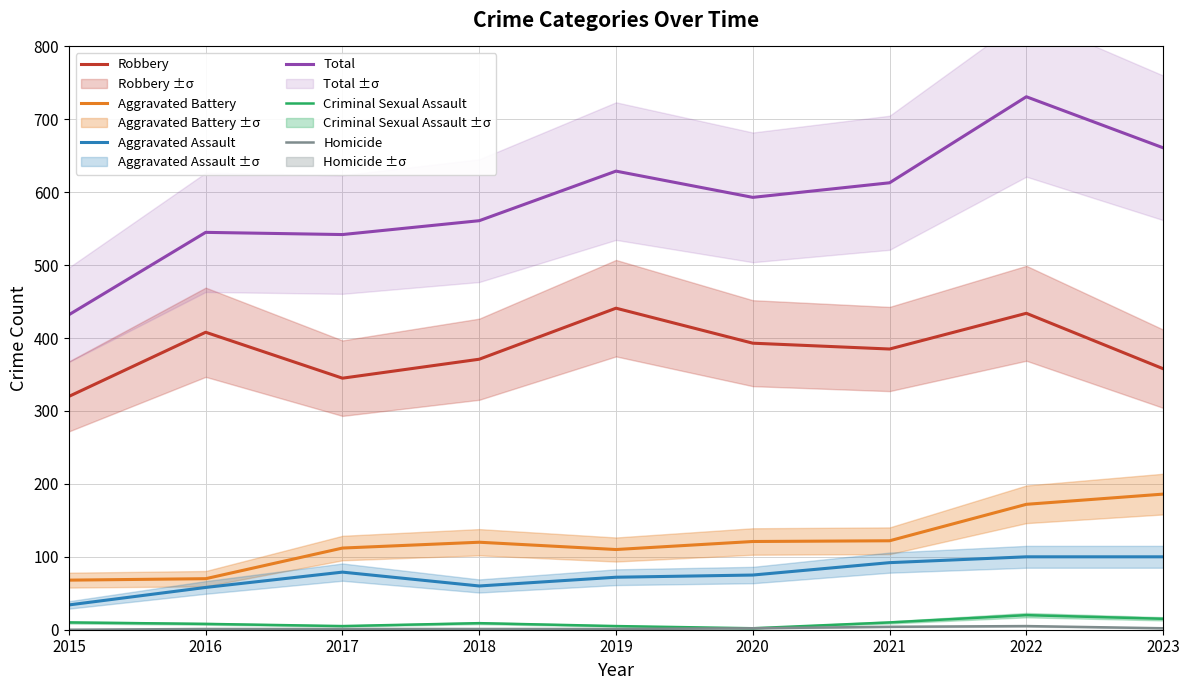

Reading left to right, what are all the values shown in this chart?

Robbery: 2015=320	2016=408	2017=345	2018=371	2019=441	2020=393	2021=385	2022=434	2023=358
Aggravated Battery: 2015=68	2016=70	2017=112	2018=120	2019=110	2020=121	2021=122	2022=172	2023=186
Aggravated Assault: 2015=34	2016=58	2017=79	2018=60	2019=72	2020=75	2021=92	2022=100	2023=100
Total: 2015=432	2016=545	2017=542	2018=561	2019=629	2020=593	2021=613	2022=731	2023=661
Criminal Sexual Assault: 2015=10	2016=8	2017=5	2018=9	2019=5	2020=2	2021=10	2022=20	2023=15
Homicide: 2015=0	2016=1	2017=1	2018=1	2019=1	2020=2	2021=4	2022=5	2023=2